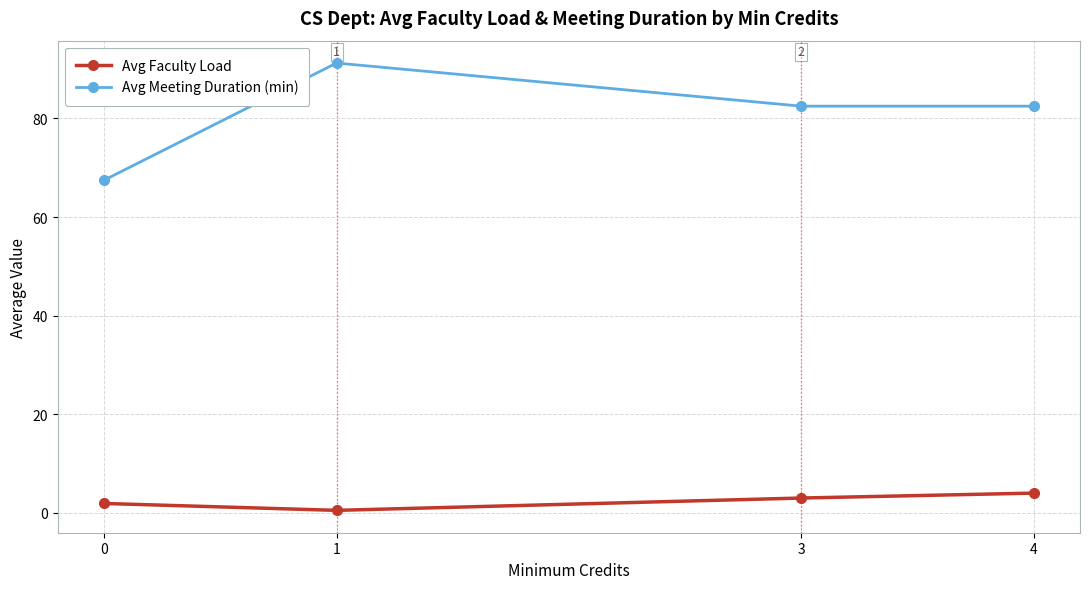

What is the minimum value for Avg Faculty Load?

0.5